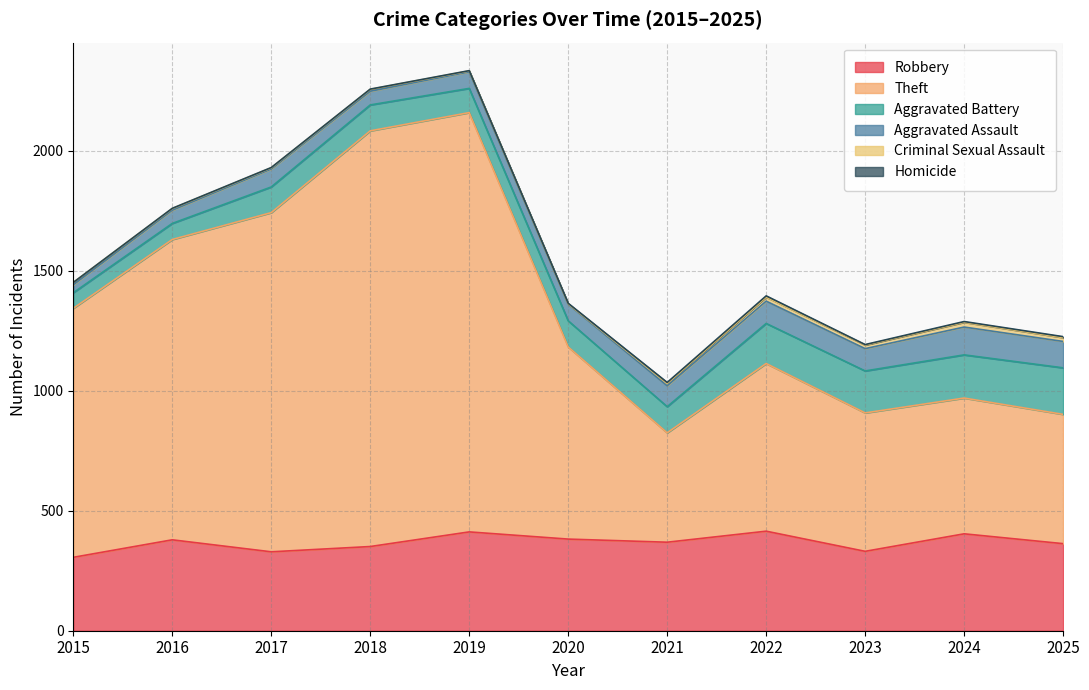

Count the number of categories in the chart.

11